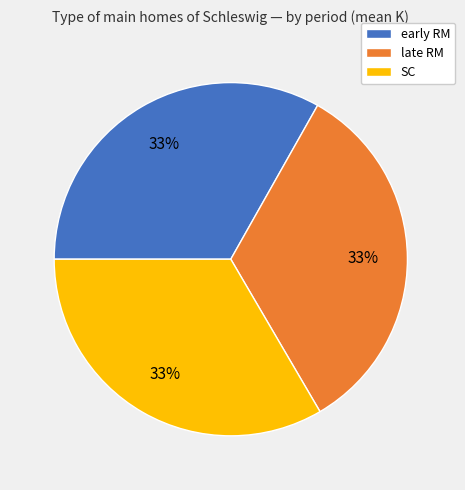

To the nearest percent, what percentage of the pie is SC?

34%